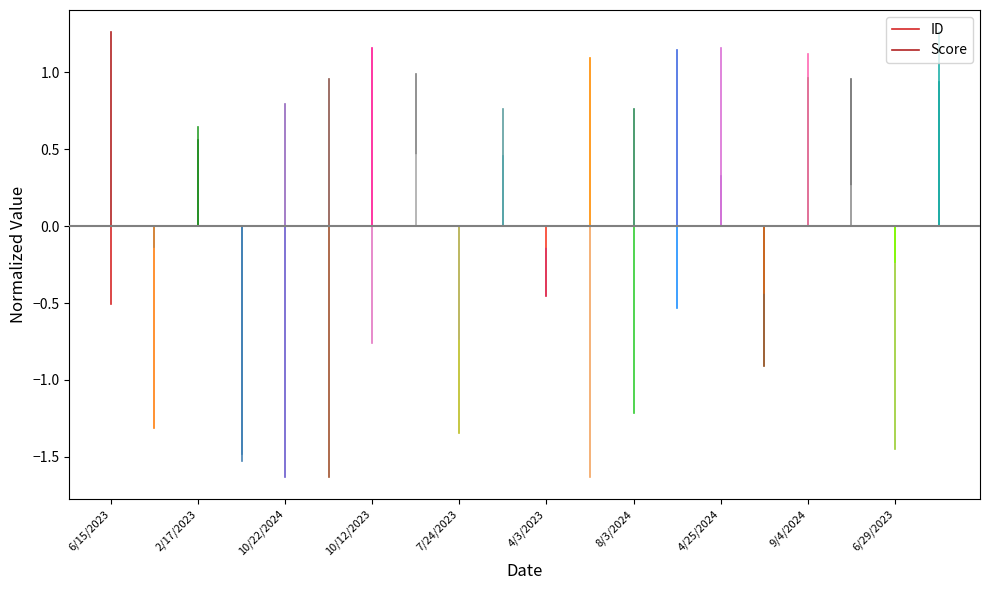

Count the ID values in the range 0 to 1.

1